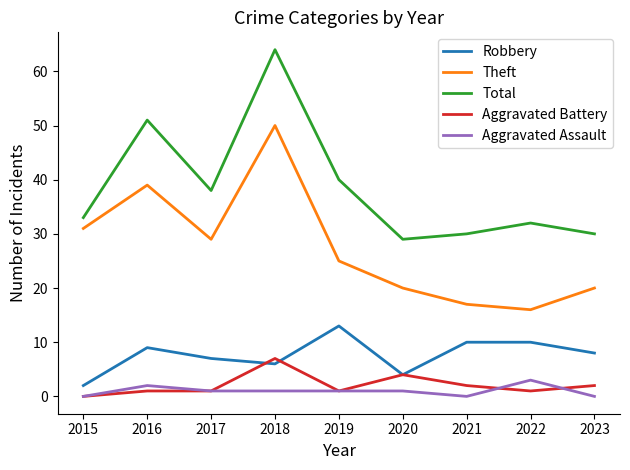

Is this an area chart (filled region under the line)?

No